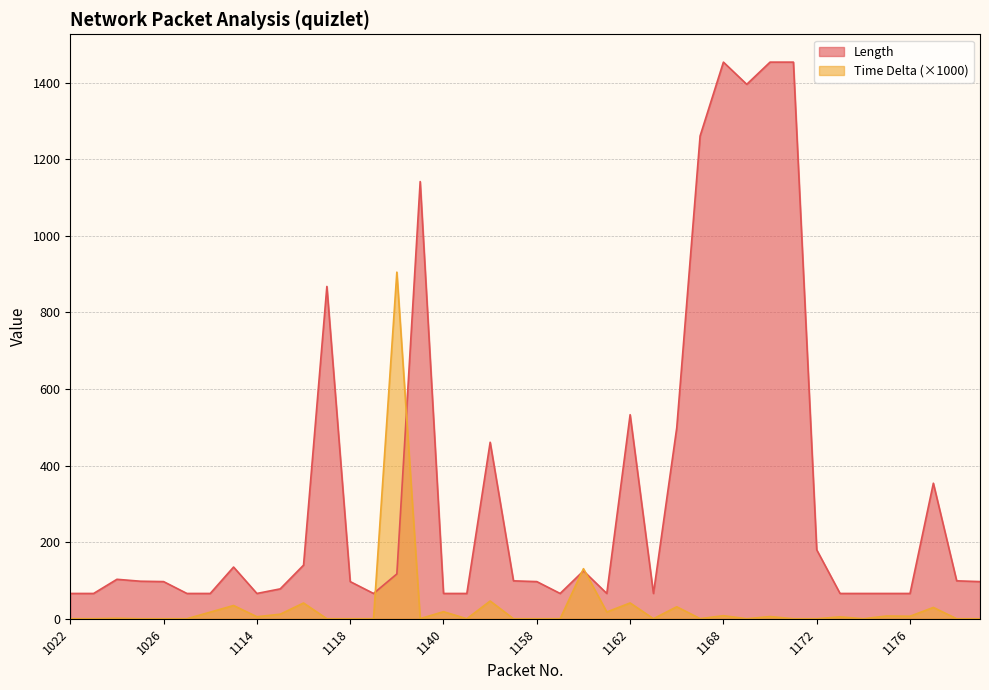

What is the greatest value displayed?

1454.0